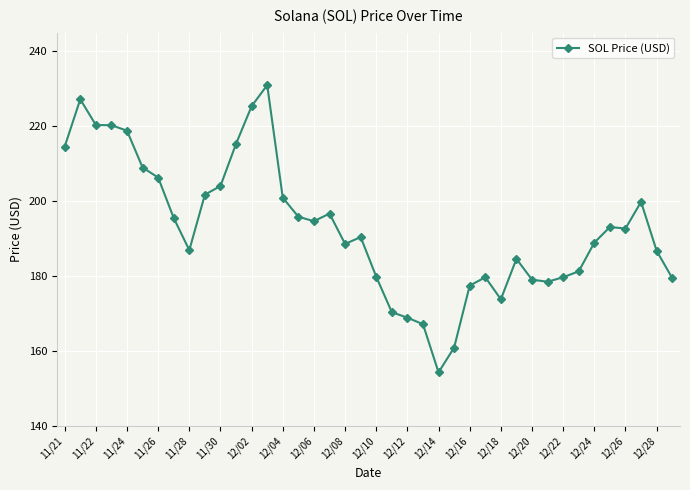

What is the maximum value shown in the chart?

231.0